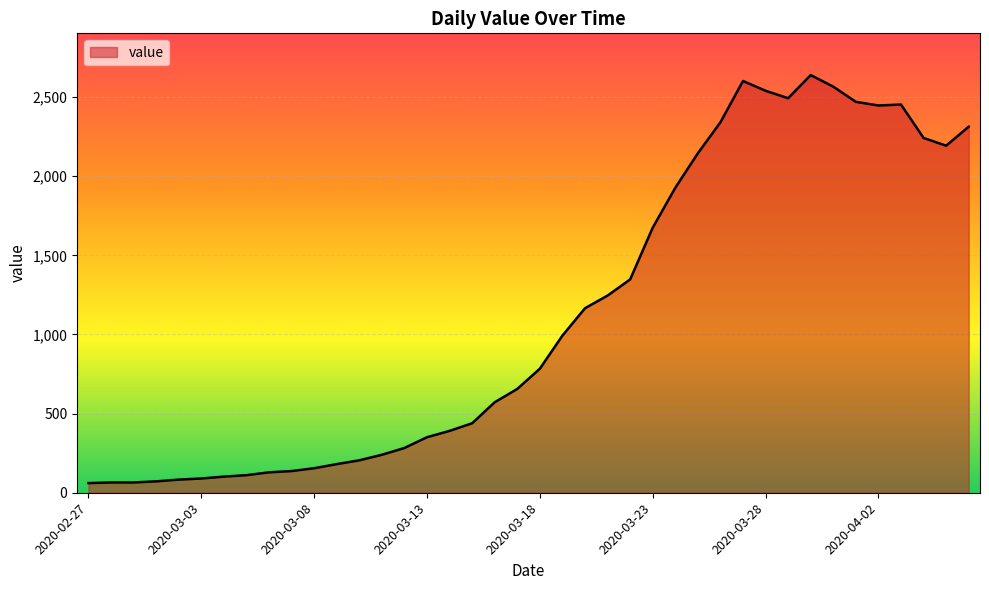

What is the smallest value displayed?

61